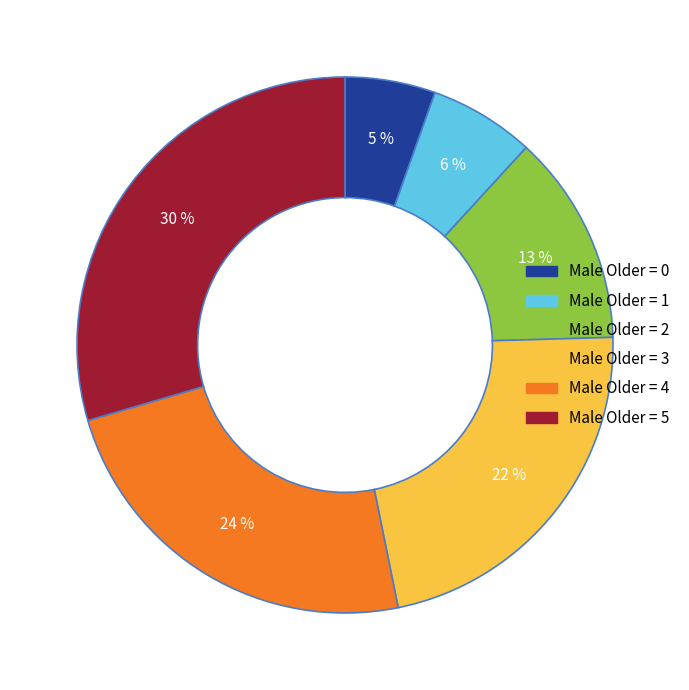

Does any single category account for the majority?

No